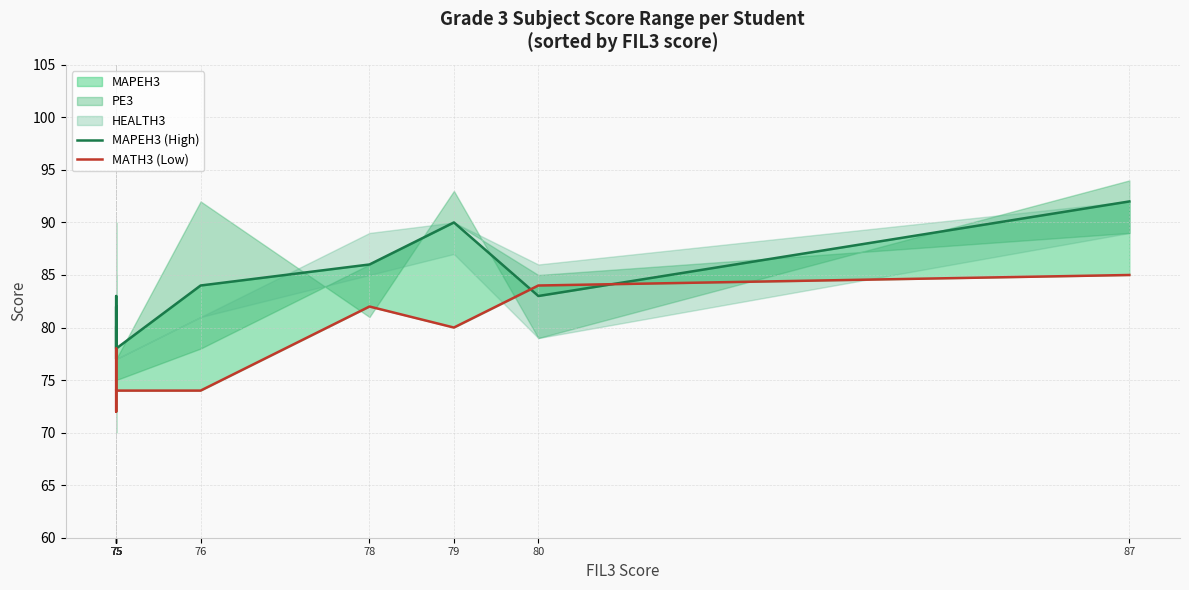

Reading left to right, transcribe all the data shown in this chart.

MAPEH3 (High): 80	77	77	82	78	79	81	83	78	84	86	90	83	92
MATH3 (Low): 74	72	74	74	76	77	78	75	74	74	82	80	84	85